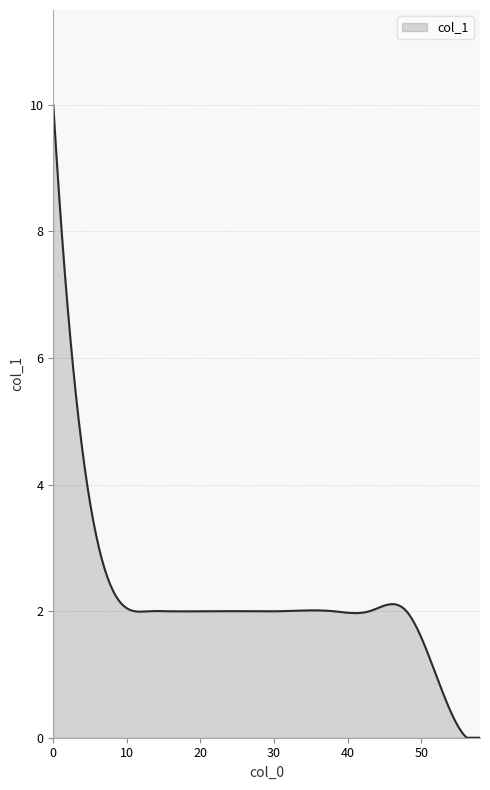

What is the difference between the maximum and minimum values?

10.0